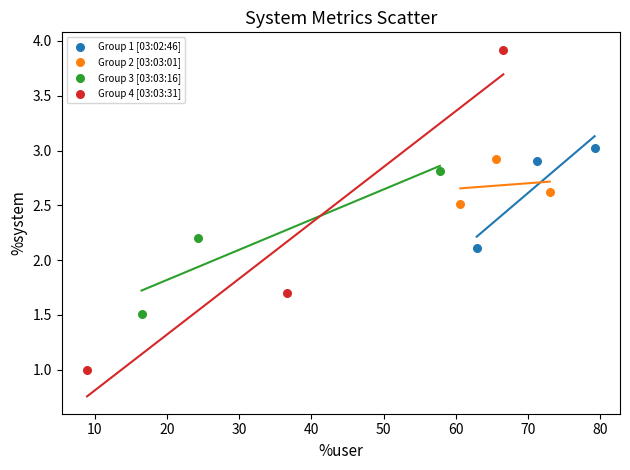

Which series has the largest Y range (max minus min)?

Group 4 [03:03:31]